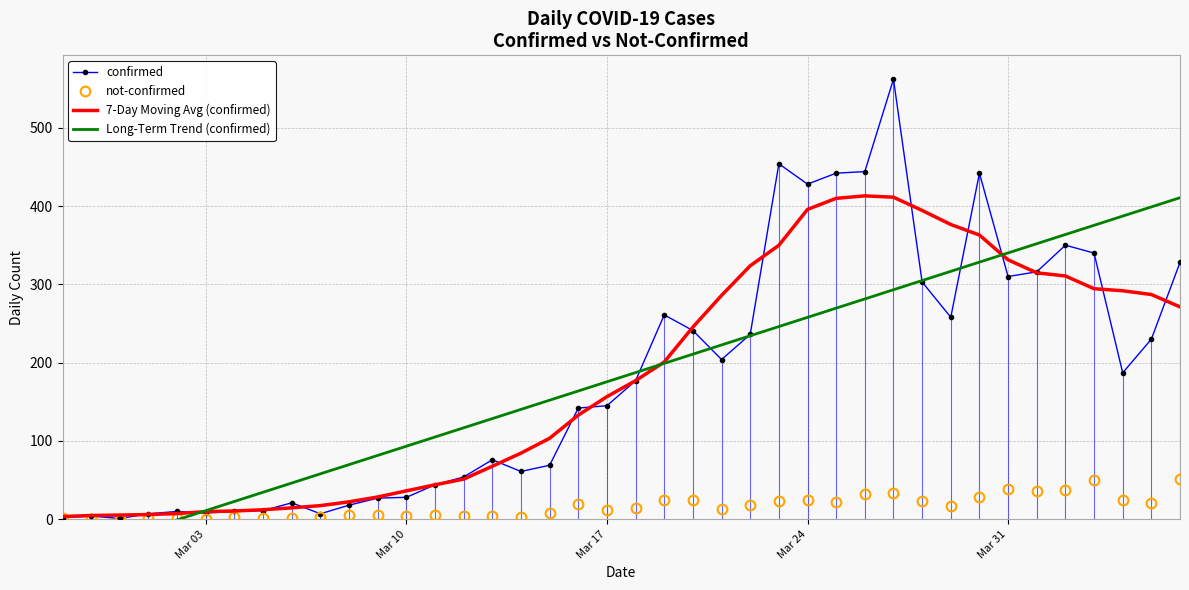

What is the highest value of the 7-Day Moving Avg (confirmed) series?

413.0